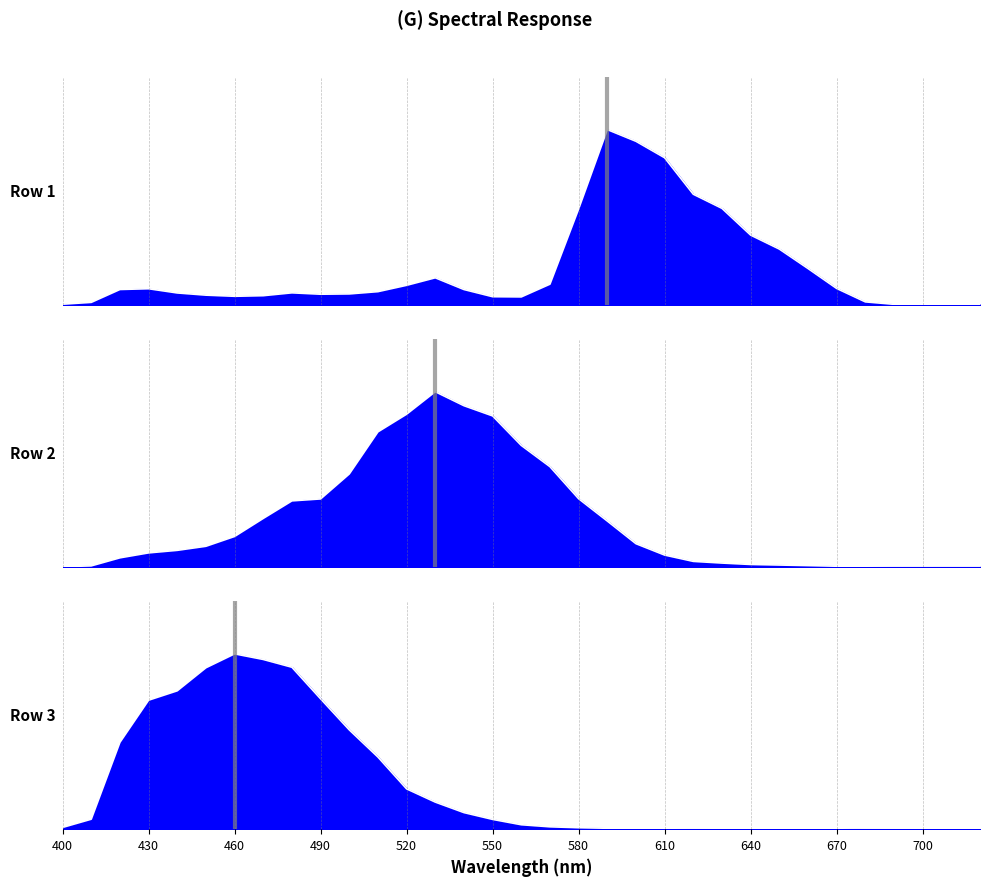

At how many categories does at least one series exceed 0?

33